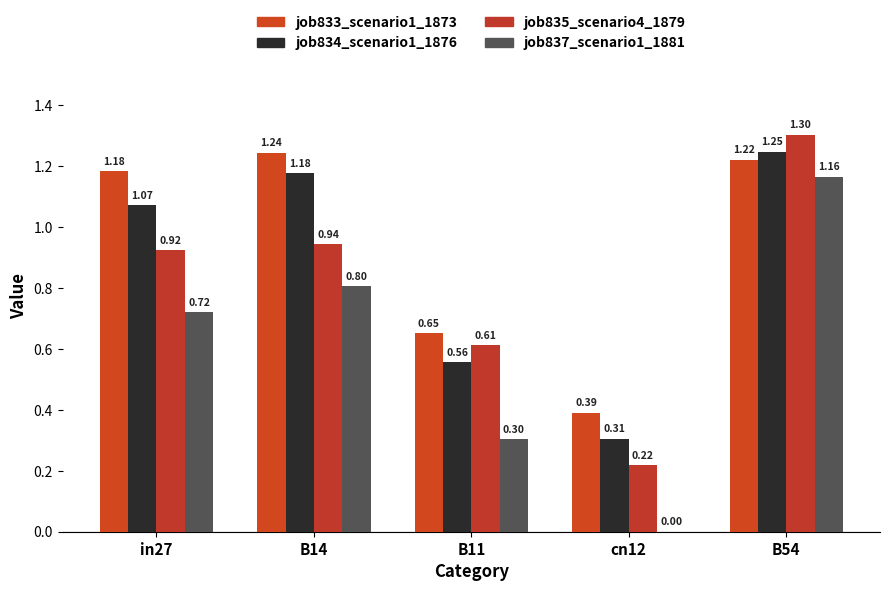

How many groups of bars are there?

5